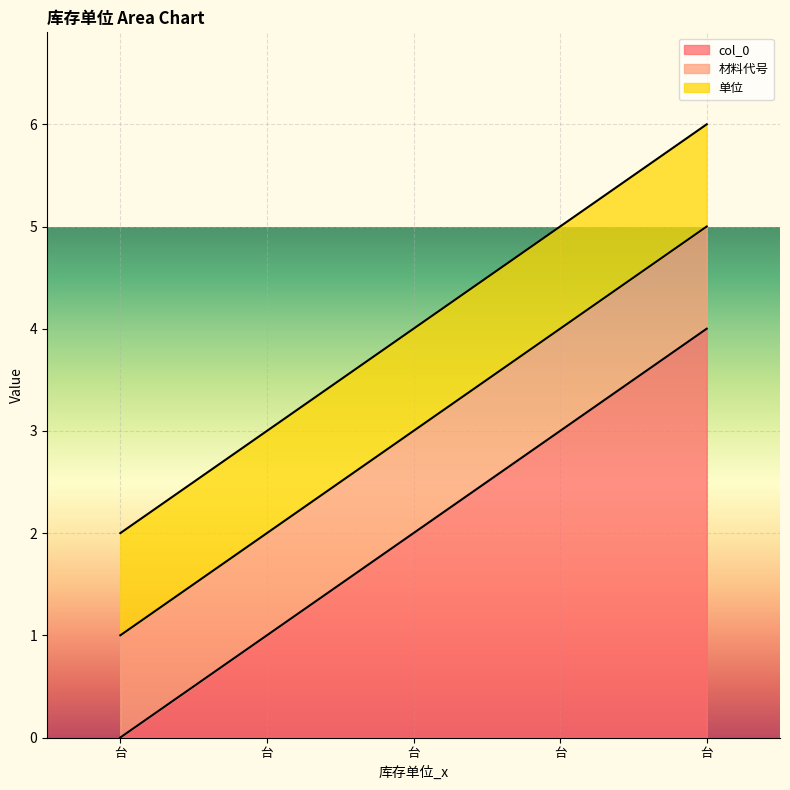

Reading right to left, what are all the values shown in this chart?

col_0: 台=4	台=3	台=2	台=1	台=0
材料代号: 台=1	台=1	台=1	台=1	台=1
单位: 台=1	台=1	台=1	台=1	台=1